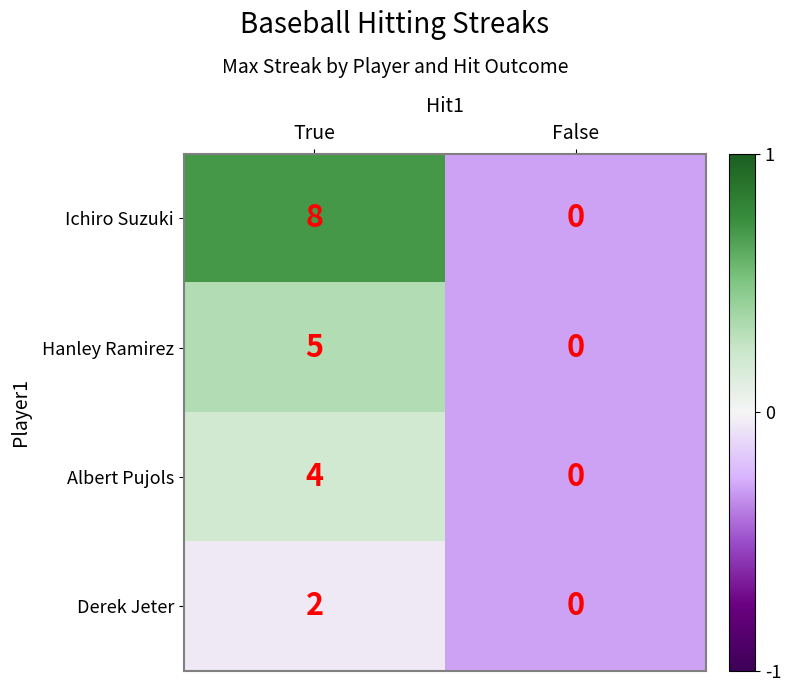

Is the value of Derek Jeter at True greater than the value of Ichiro Suzuki at True?

No